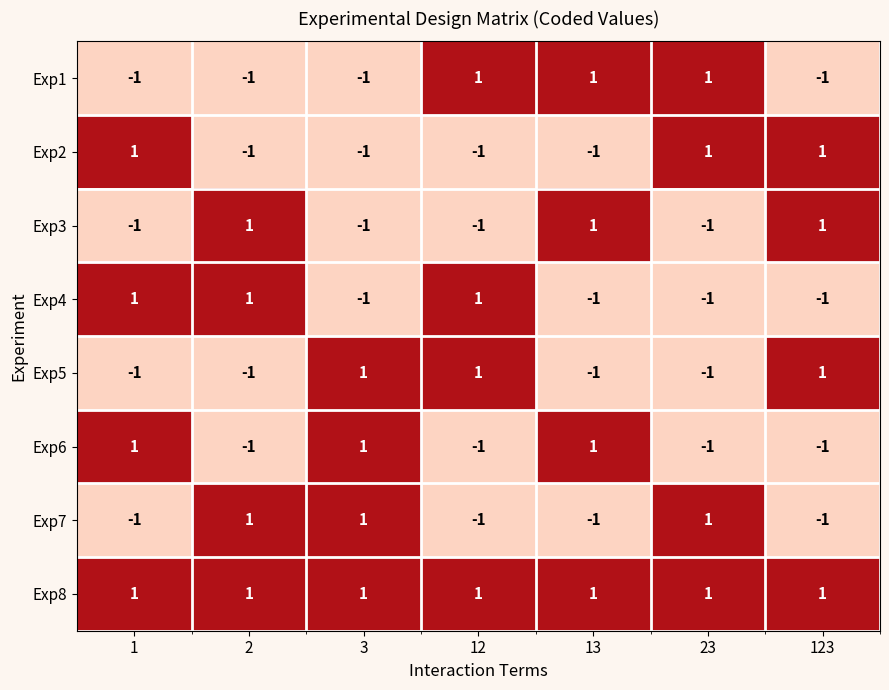

Is the value of Exp5 at 1 greater than the value of Exp2 at 1?

No